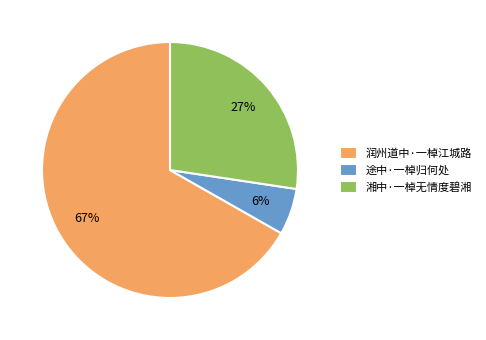

What is the majority slice?

润州道中·一棹江城路